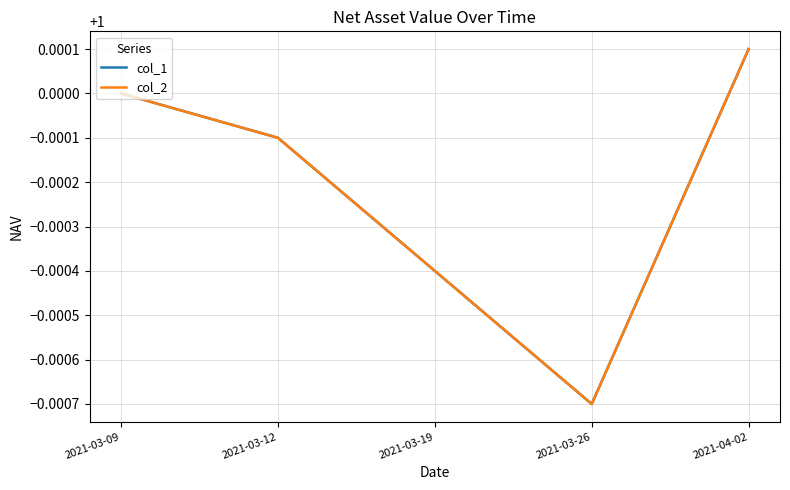

Is this an area chart (filled region under the line)?

No